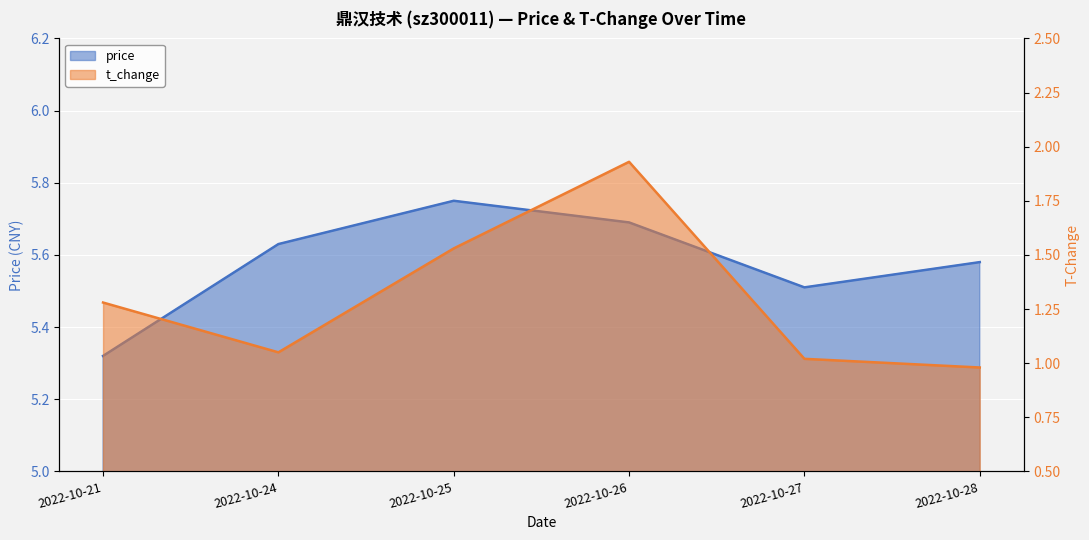

What is the sum of all price values?

33.5